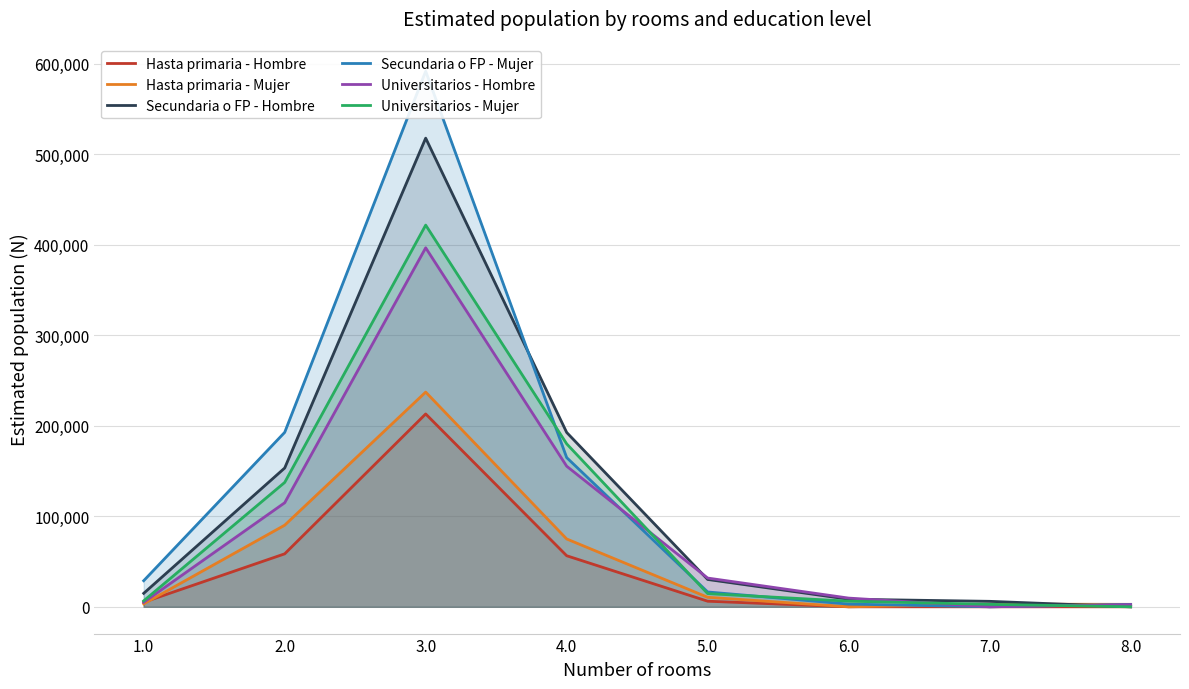

Where is the first local maximum for Secundaria o FP - Hombre?

3.0